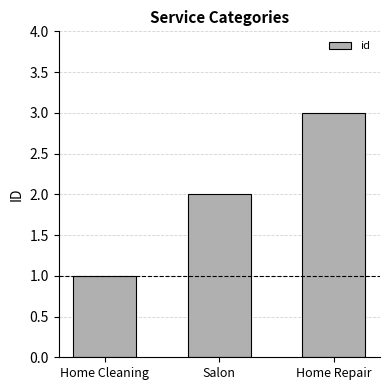

How many values are between 1 and 3?

3